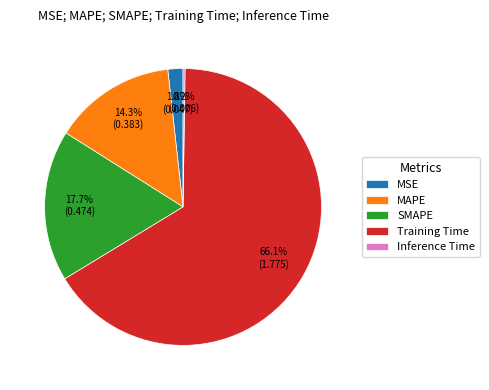

Which has a higher value, SMAPE or Training Time?

Training Time